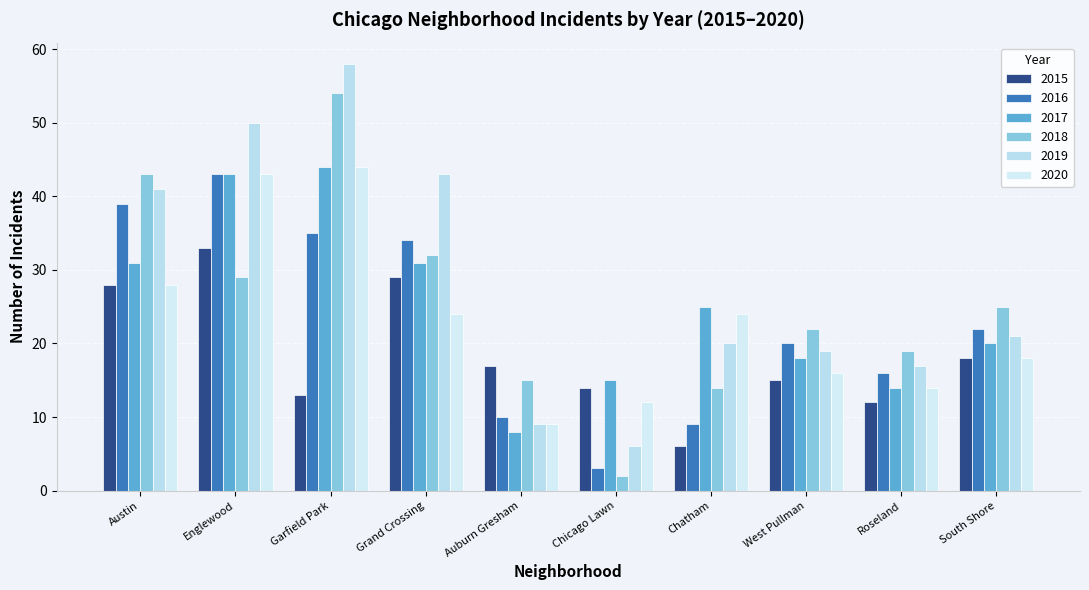

What is the label of the 5th bar from the right?

Chicago Lawn